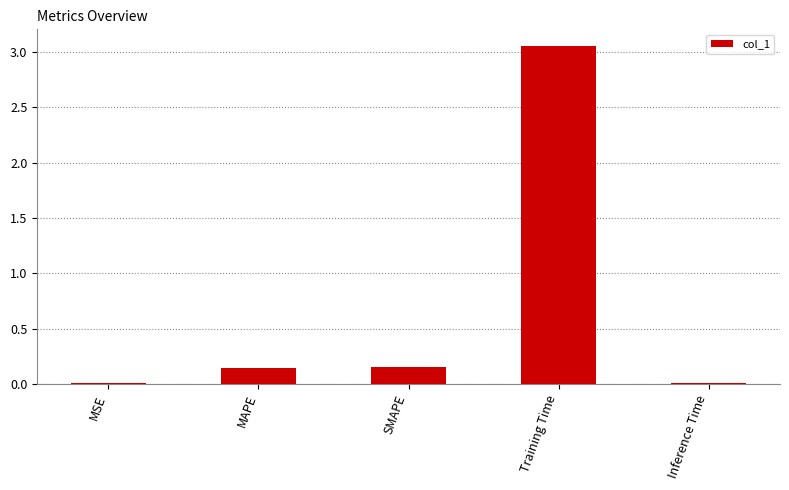

Is it true that the value at SMAPE is 0.3?

False